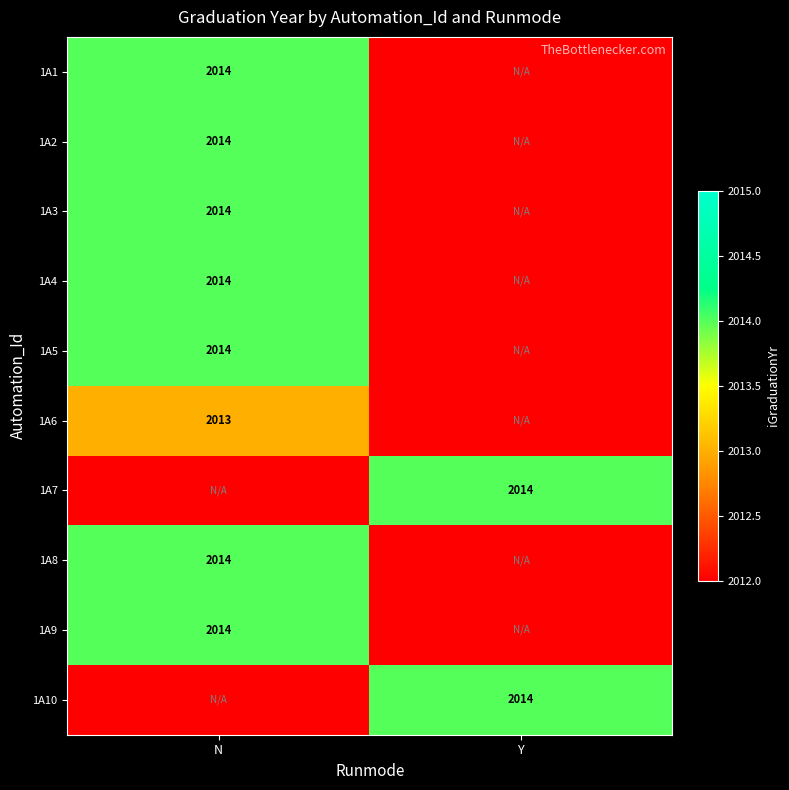

Is it true that 1A6 equals 2013 at N?

True